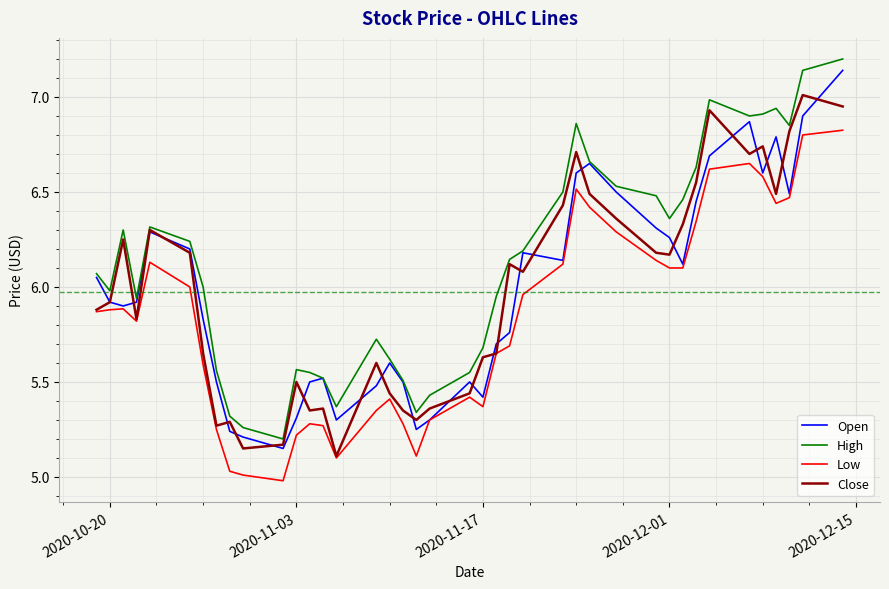

Which series has the largest total across all categories?

High